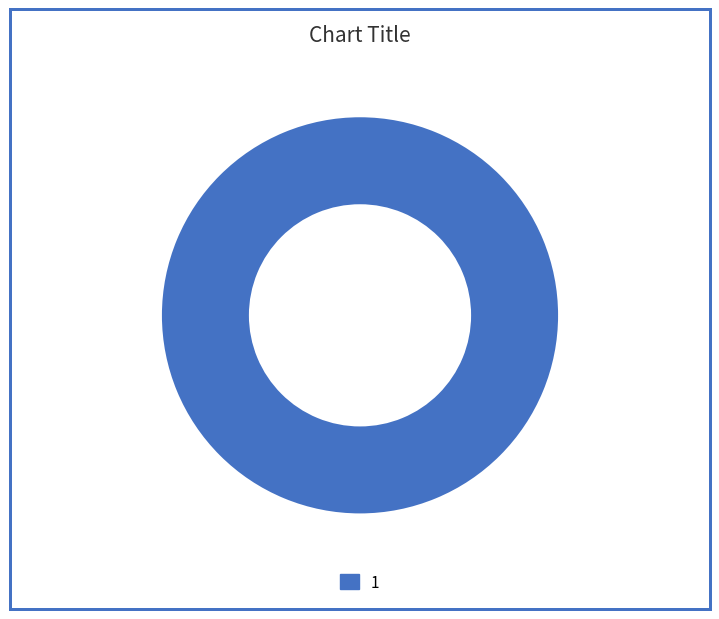

Rank the categories by value from lowest to highest.

1